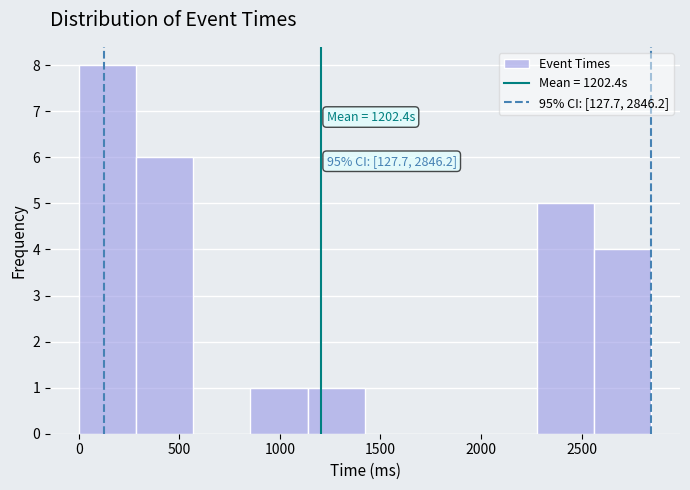

Over which range of the x-axis is the bar tallest?

0 to 300